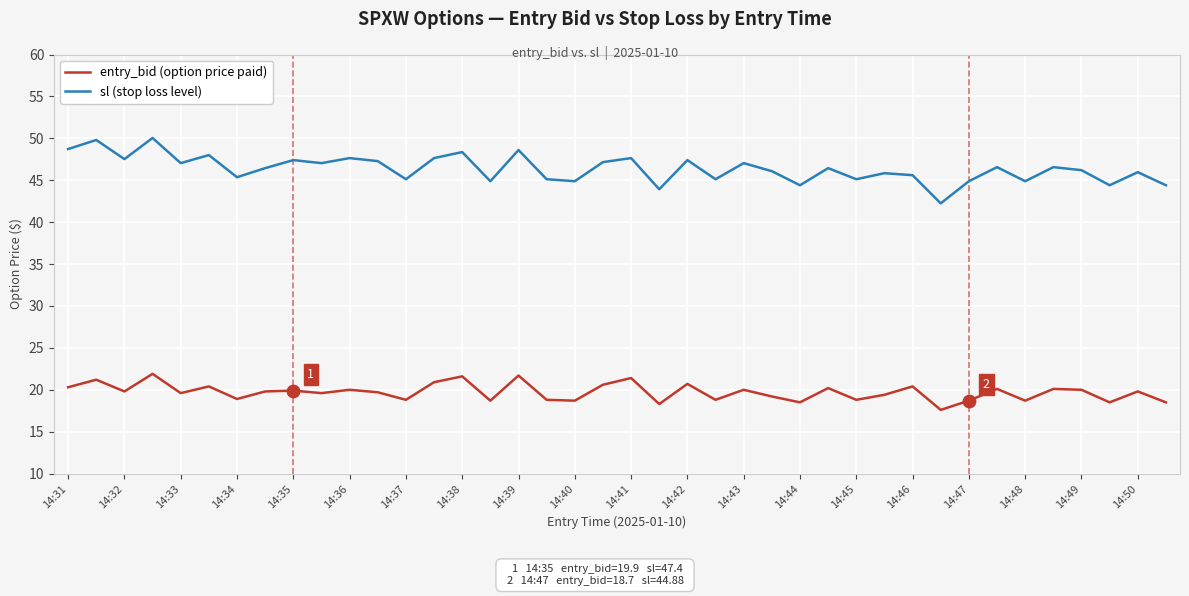

What is the smallest value displayed?

17.6